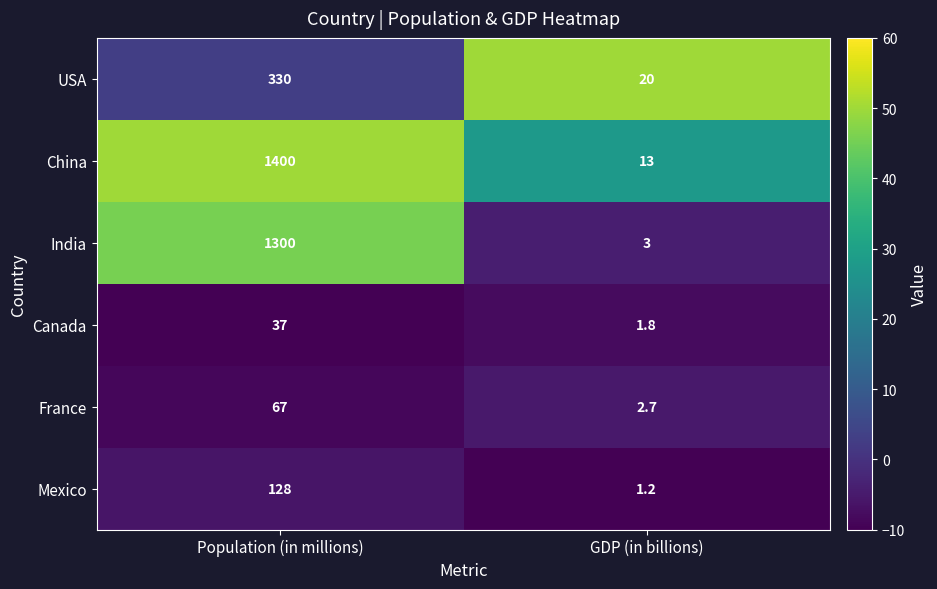

At Population (in millions), list the series in order from largest to smallest.

China, India, USA, Mexico, France, Canada